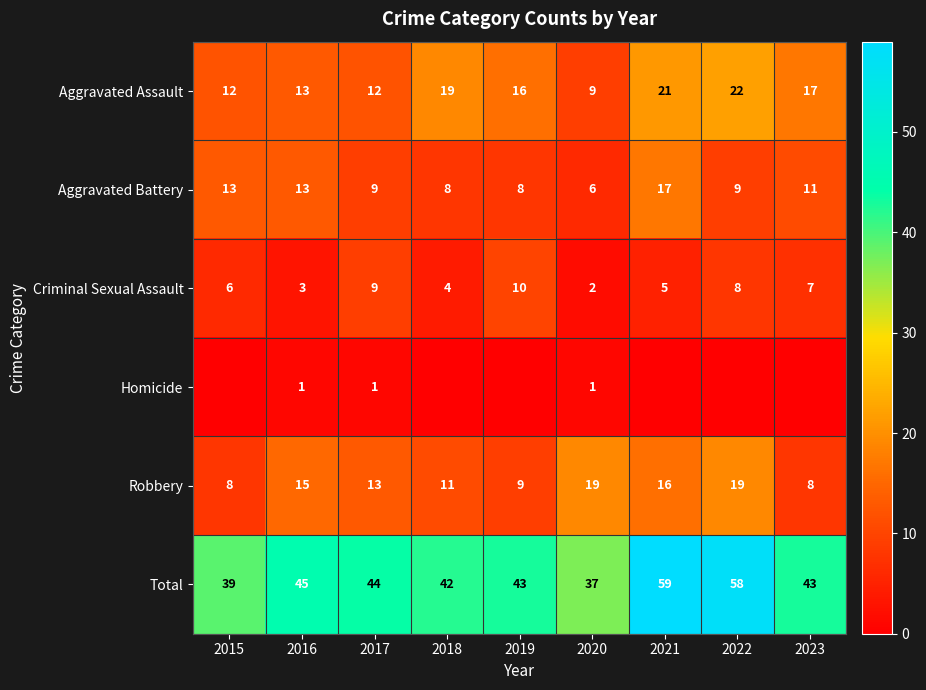

Is it true that Aggravated Battery equals 17 at 2021?

True